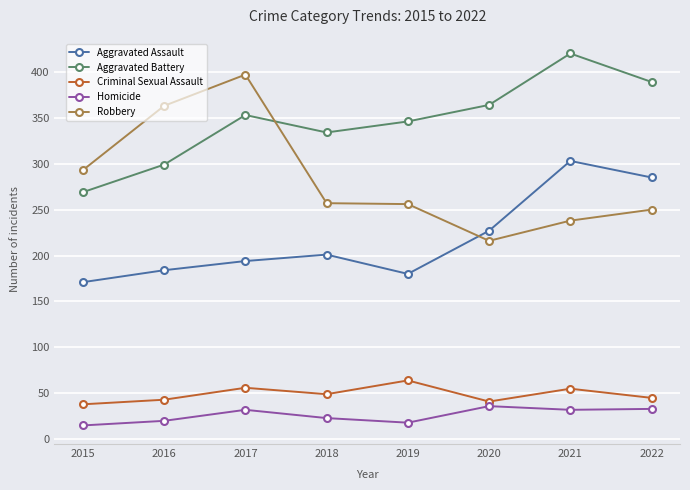

Which category has the highest value across all series?

2021